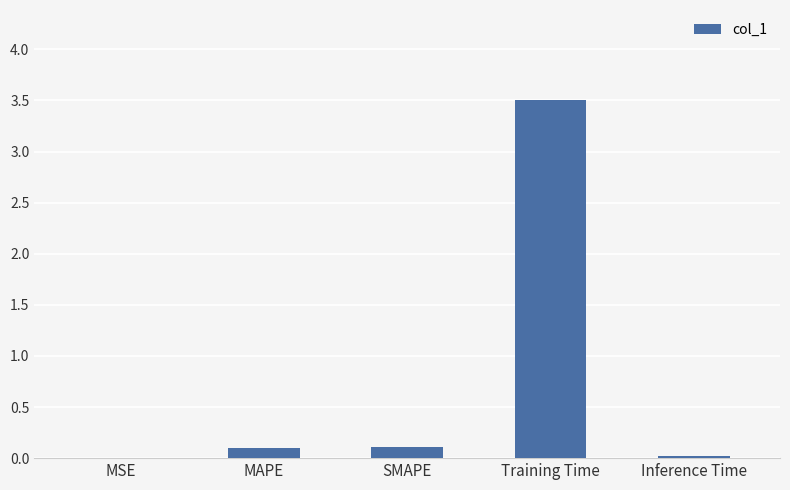

Read the value at SMAPE.

0.1